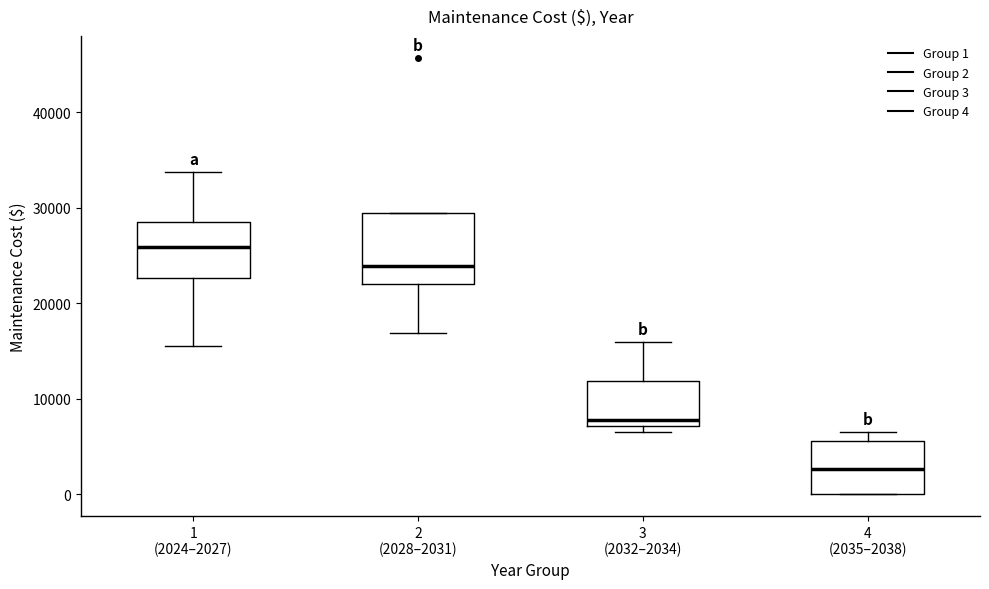

Reading left to right, transcribe this box plot: for each box, give where its median line is, the range the box spans, and where its two whiskers end, as read against the y-axis. The values are not printed on the chart, so give them approximately, as read against the axis.

1 (2024–2027): median 26000, box 23000 to 28000, whiskers 16000 to 34000
2 (2028–2031): median 24000, box 22000 to 29000, whiskers 17000 to 29000
3 (2032–2034): median 8000, box 7000 to 12000, whiskers 7000 (just below the box's lower edge) to 16000
4 (2035–2038): median 3000, box 0 to 6000, whiskers 0 to 7000